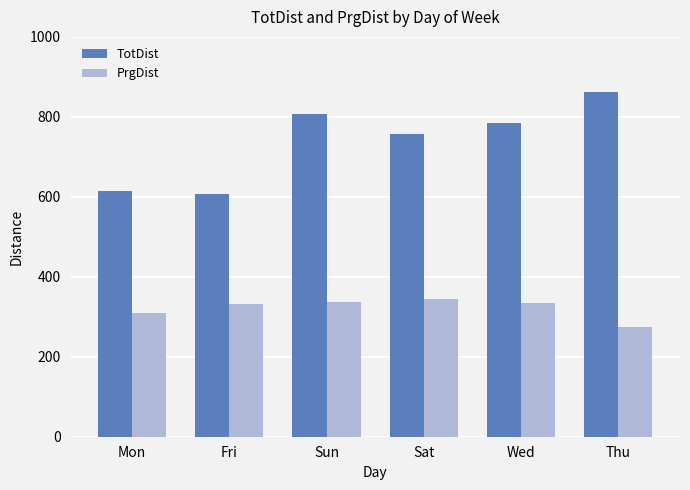

List the labels in order of TotDist value, largest first.

Thu, Sun, Wed, Sat, Mon, Fri